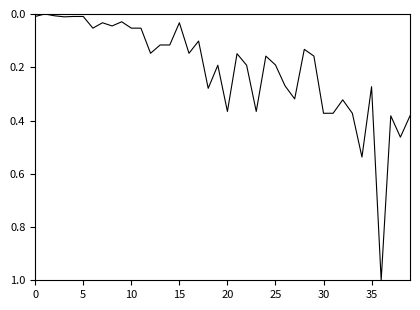

What is the difference between the maximum and minimum values?

1.0